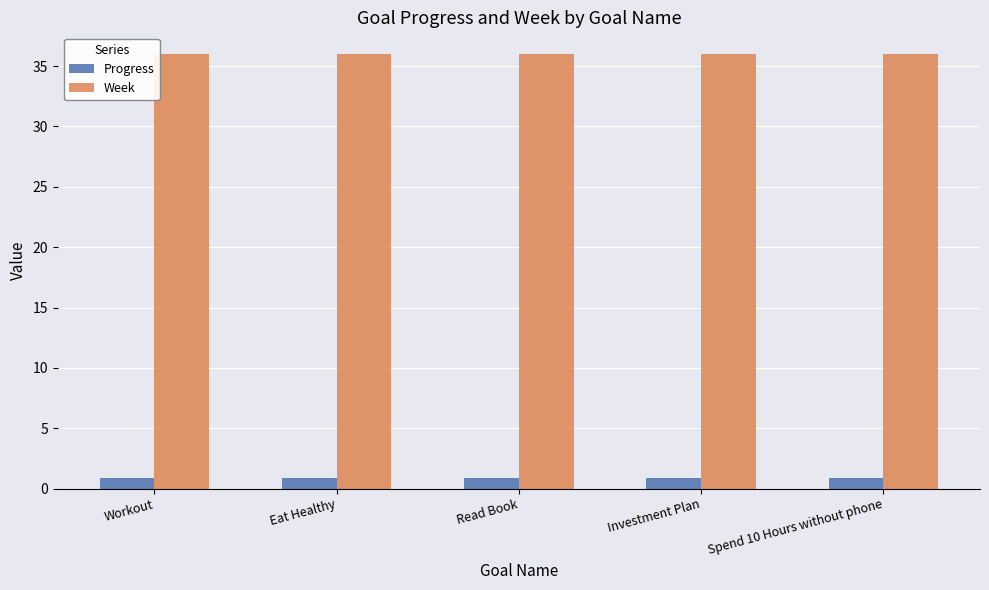

What is the spread (max minus min) of values at Investment Plan?

35.1